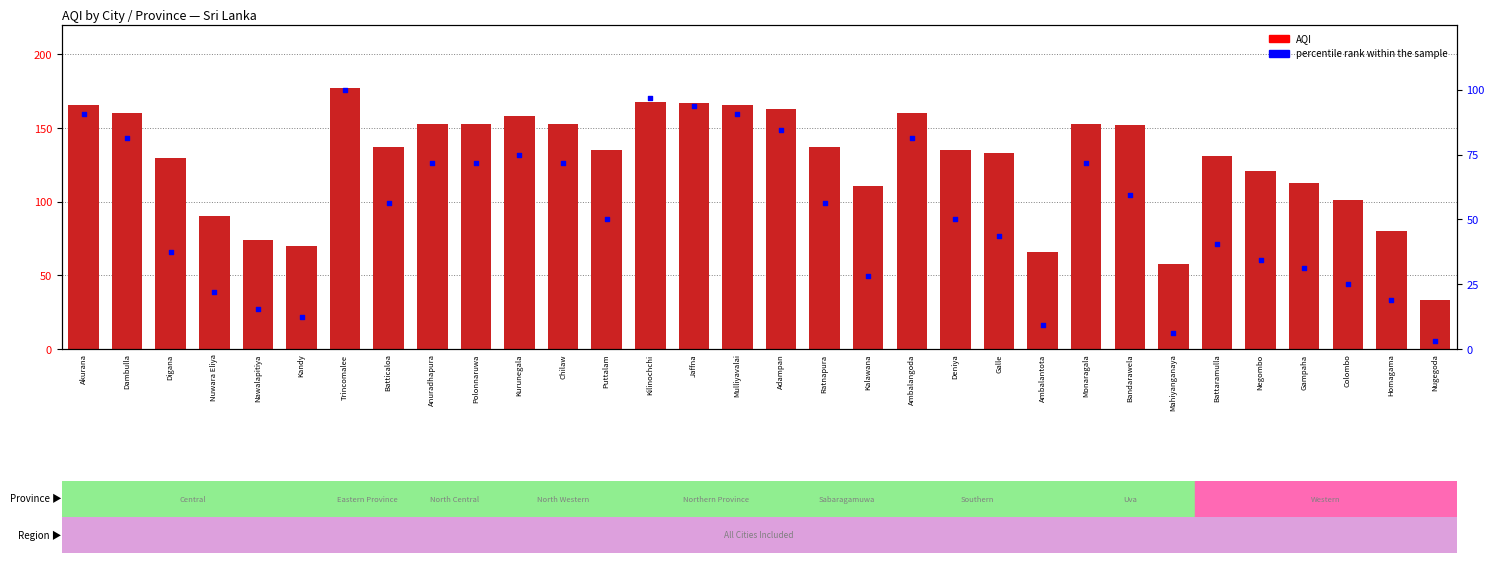

Which series has the widest spread of Y values?

AQI